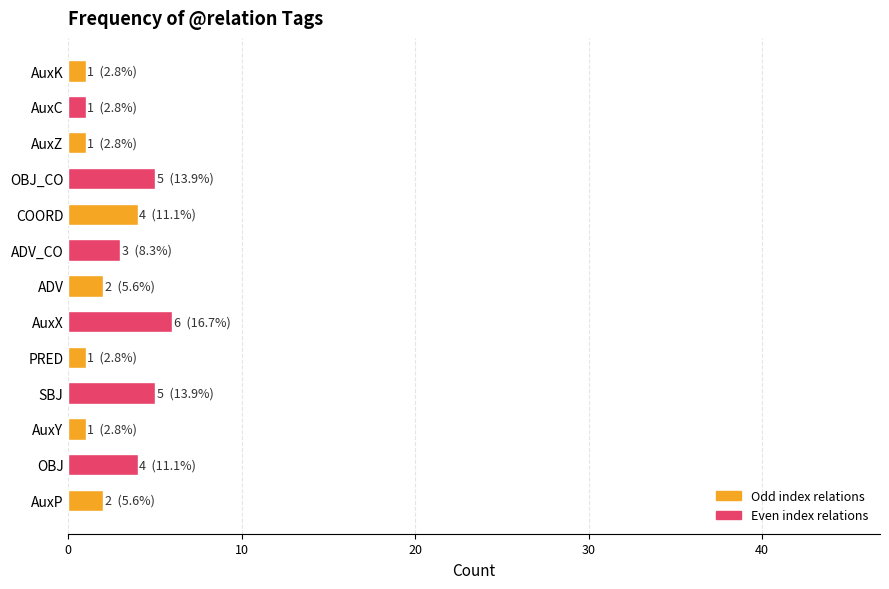

What is the approximate value at ADV_CO?

3